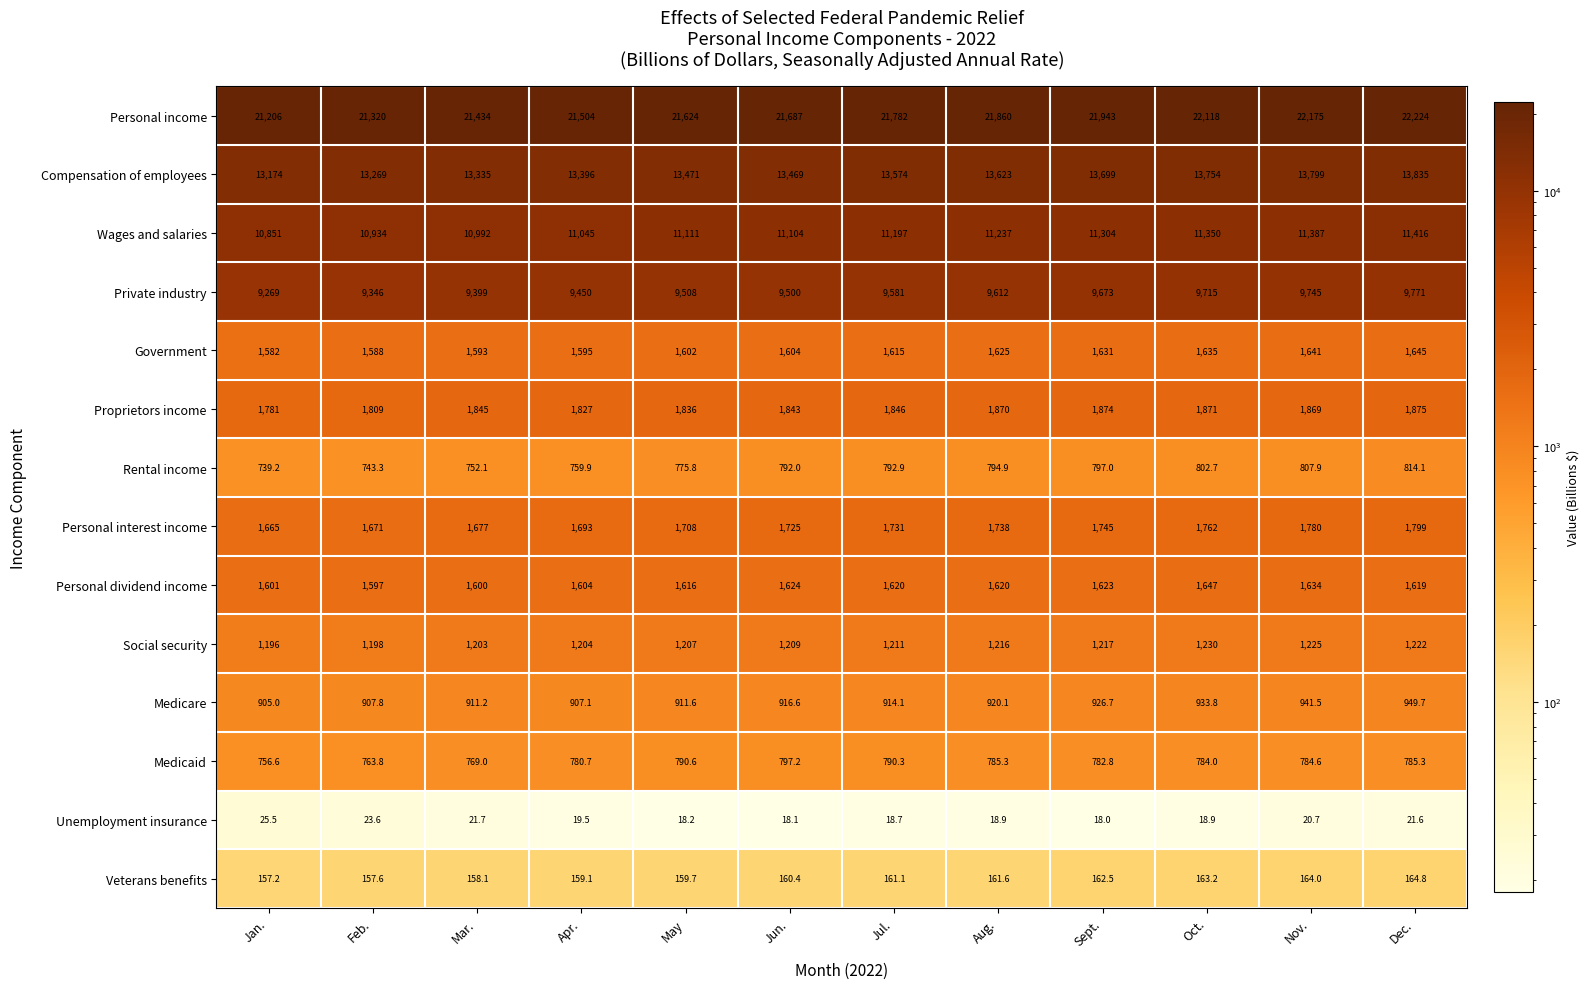

At which label is Personal income closest to 21715?

Jun.